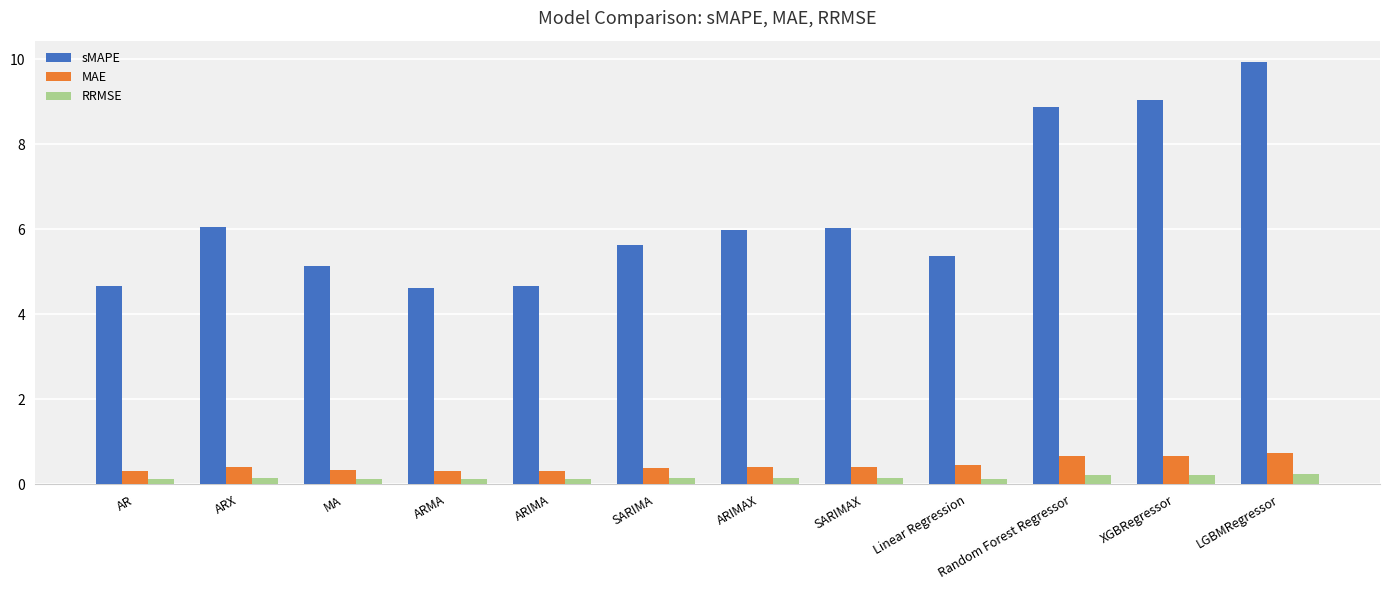

At which label does sMAPE first exceed 5?

ARX